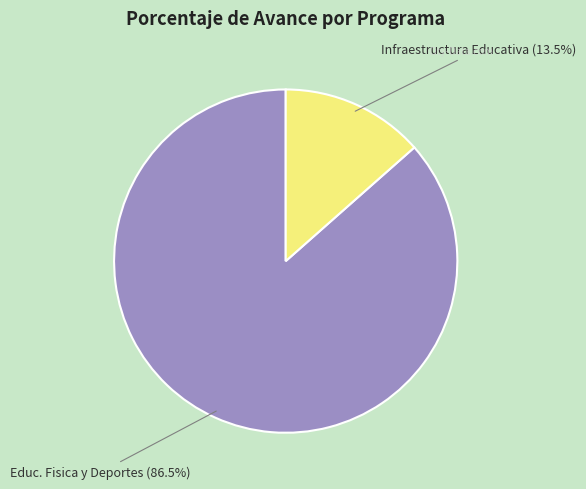

How many slices are in this pie chart?

2